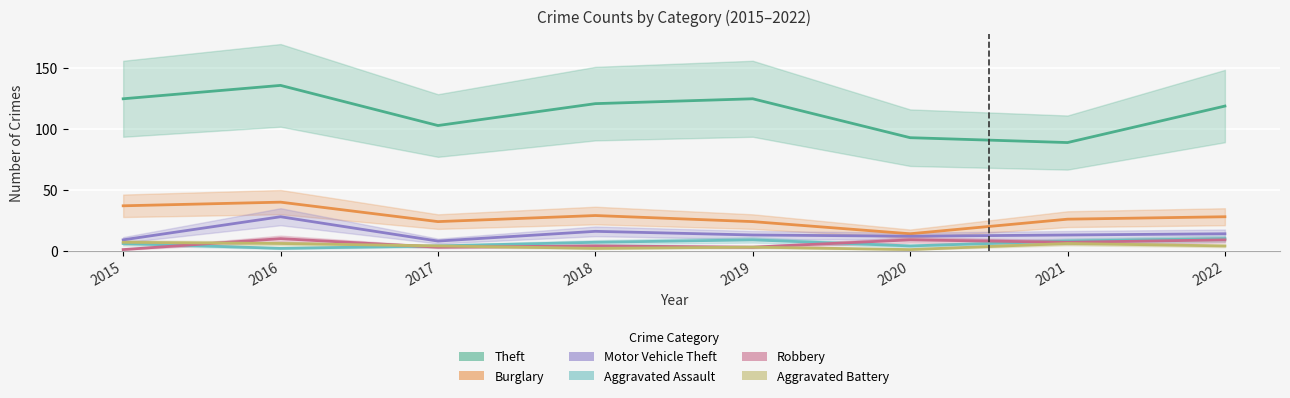

What is the sum of the Burglary values at 2017 and 2020?

38